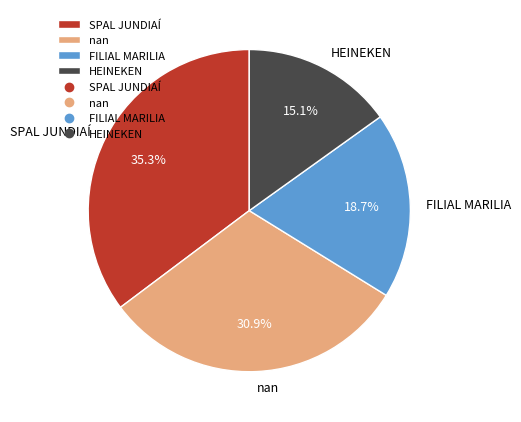

The SPAL JUNDIAÍ slice represents 35% of the pie. True or false?

True